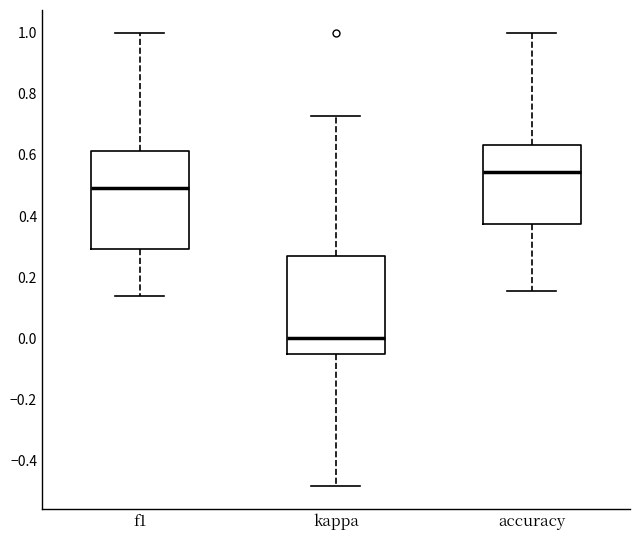

Reading left to right, transcribe this box plot: for each box, give where its median line is, the range the box spans, and where its two whiskers end, as read against the y-axis. The values are not printed on the chart, so give them approximately, as read against the axis.

f1: median 0.50, box 0.30 to 0.62, whiskers 0.14 to 1.00
kappa: median 0.00, box -0.04 to 0.26, whiskers -0.48 to 0.72
accuracy: median 0.54, box 0.38 to 0.64, whiskers 0.16 to 1.00